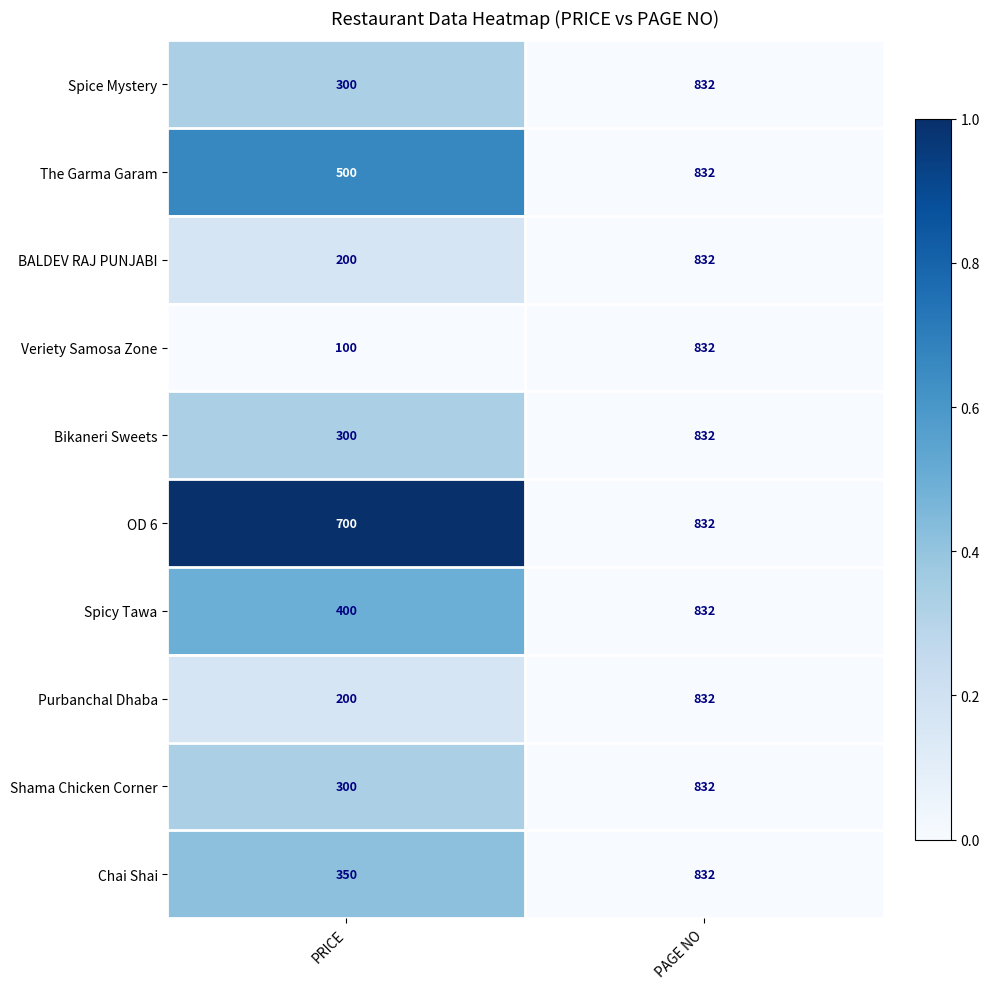

Reading right to left, transcribe all the data shown in this chart.

Spice Mystery: 832	300
The Garma Garam: 832	500
BALDEV RAJ PUNJABI: 832	200
Veriety Samosa Zone: 832	100
Bikaneri Sweets: 832	300
OD 6: 832	700
Spicy Tawa: 832	400
Purbanchal Dhaba: 832	200
Shama Chicken Corner: 832	300
Chai Shai: 832	350